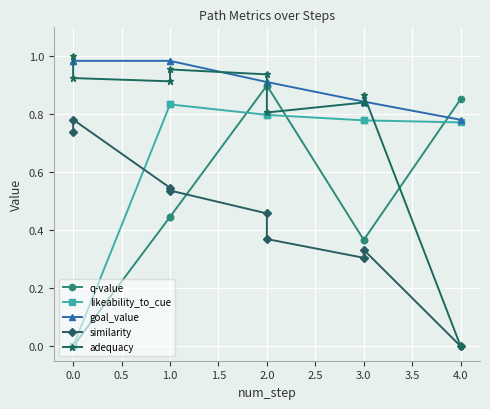

Is it true that likeability_to_cue equals 0.4 at 0.0?

False